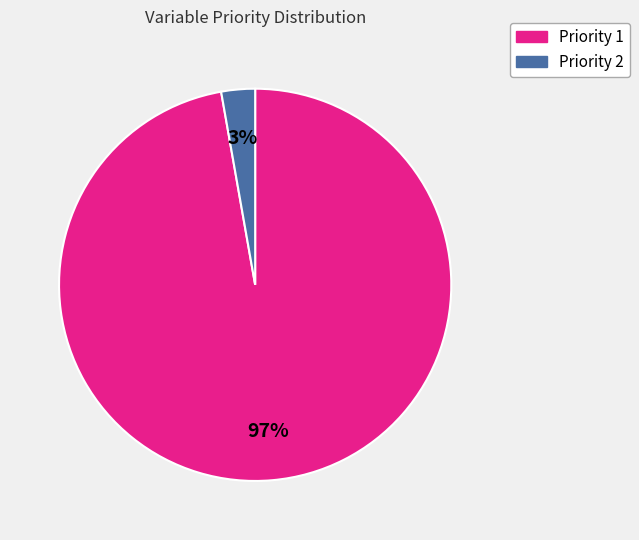

Which slice is the largest?

Priority 1